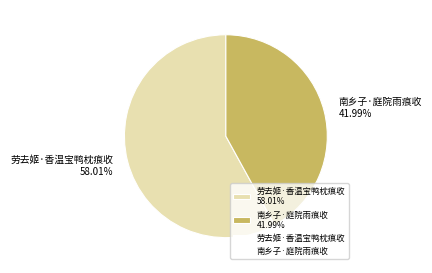

To the nearest percent, what is the combined percentage of 劳去姬·香温宝鸭枕痕收 and 南乡子·庭院雨痕收?

100%